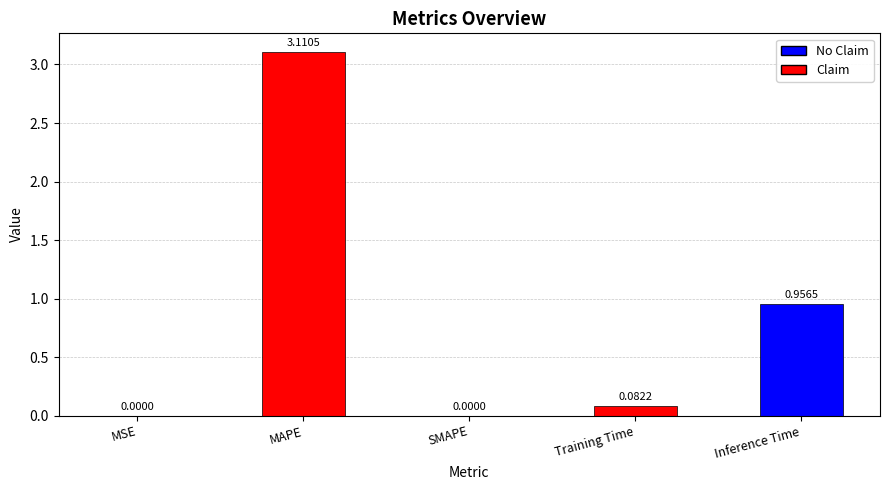

How many data points are above 0?

4